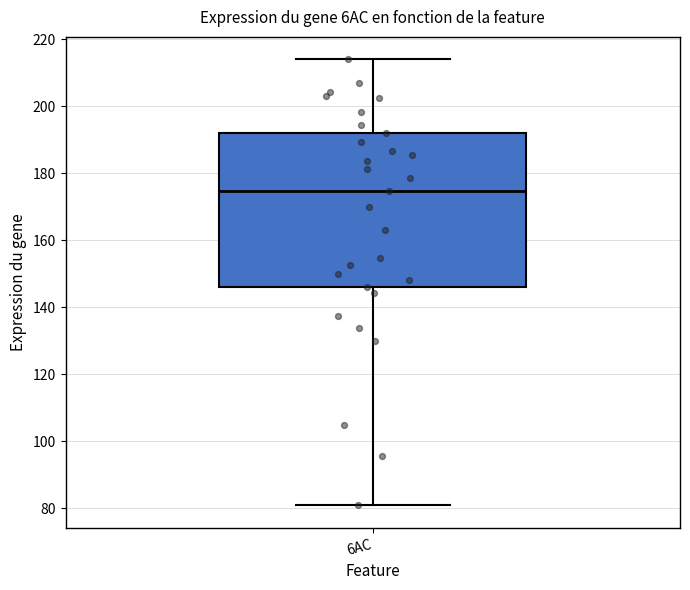

Transcribe this box plot: give where the median line is, the range the box spans, and where the two whiskers end, as read against the y-axis. The values are not printed on the chart, so give them approximately, as read against the axis.

median 174, box 146 to 192, whiskers 80 to 214